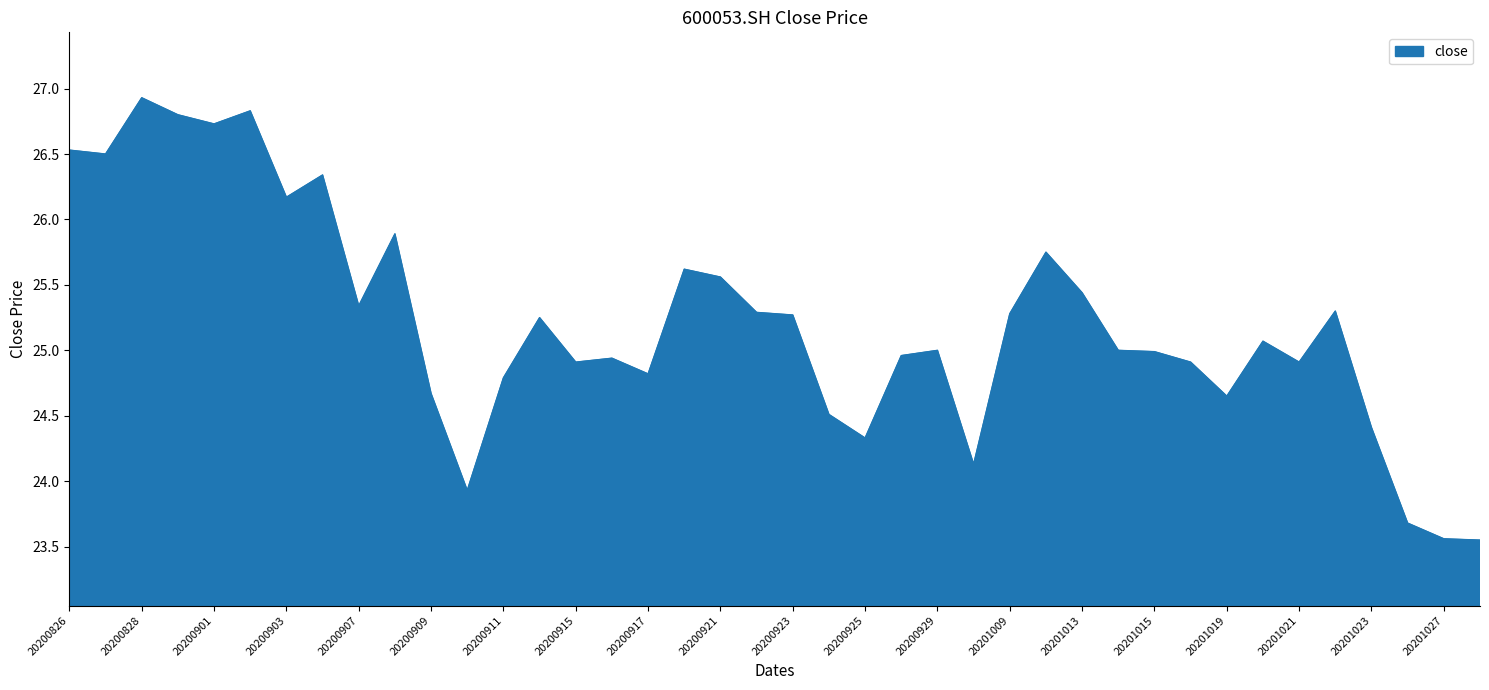

What is the greatest value displayed?

26.9